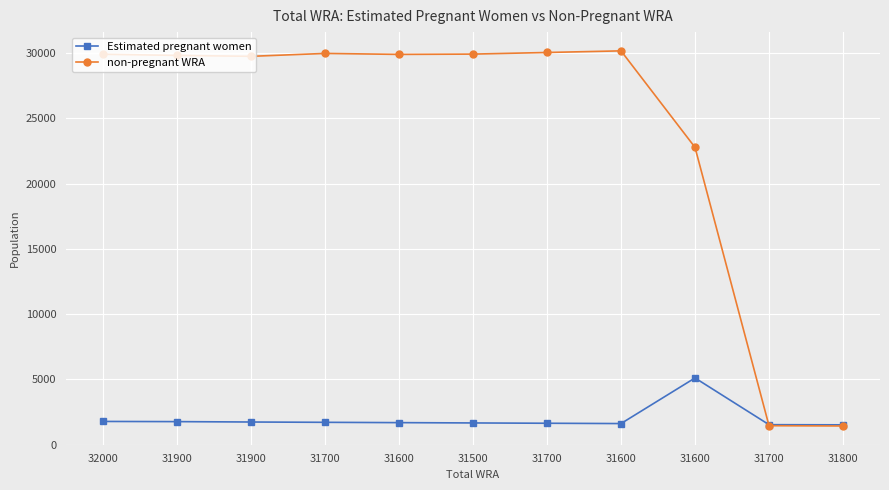

What is the value of the non-pregnant WRA point at the 1st from the left?

29920.7